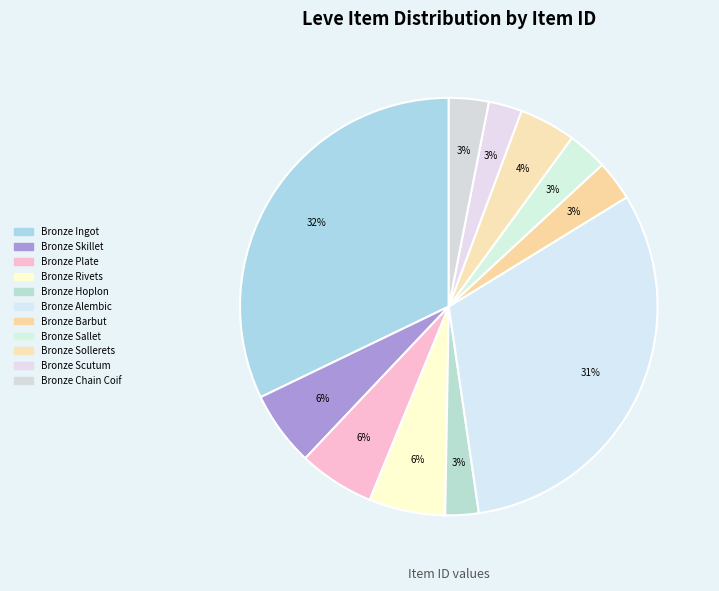

The Bronze Plate slice represents 6% of the pie. True or false?

True